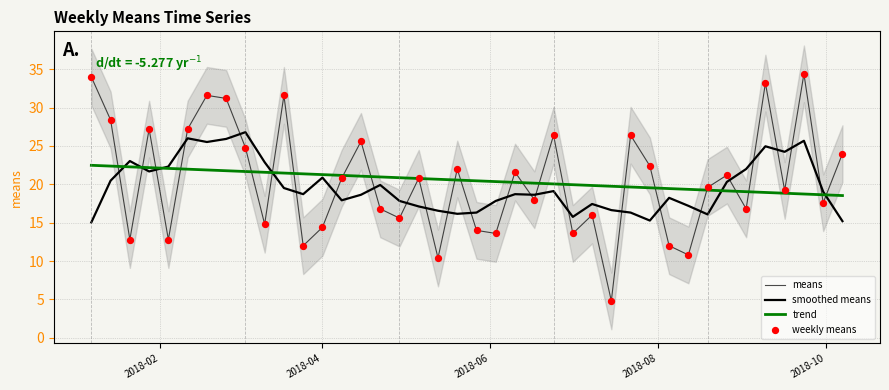

What are all the series names shown in the legend?

means, smoothed means, trend, weekly means